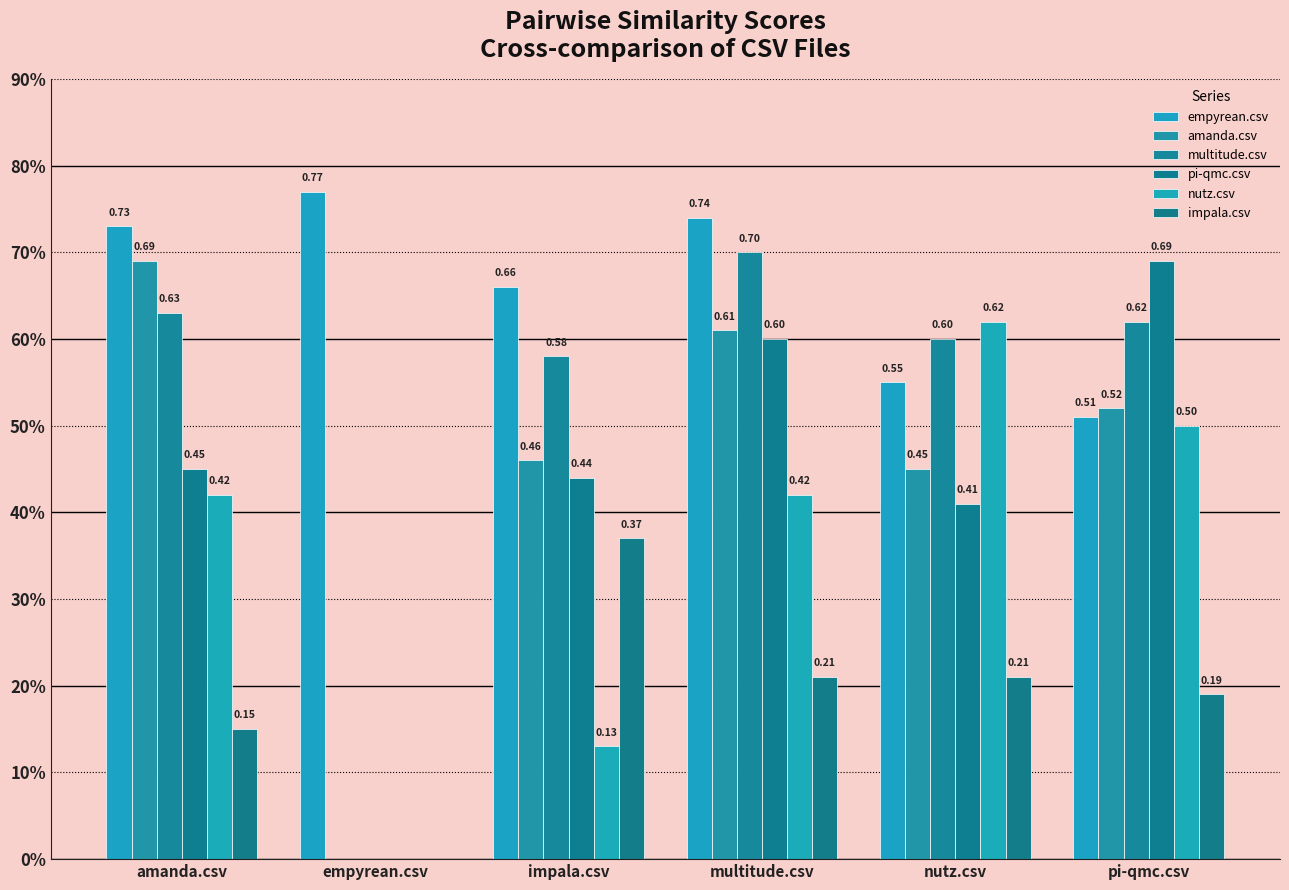

How many positive values does the impala.csv series have?

5